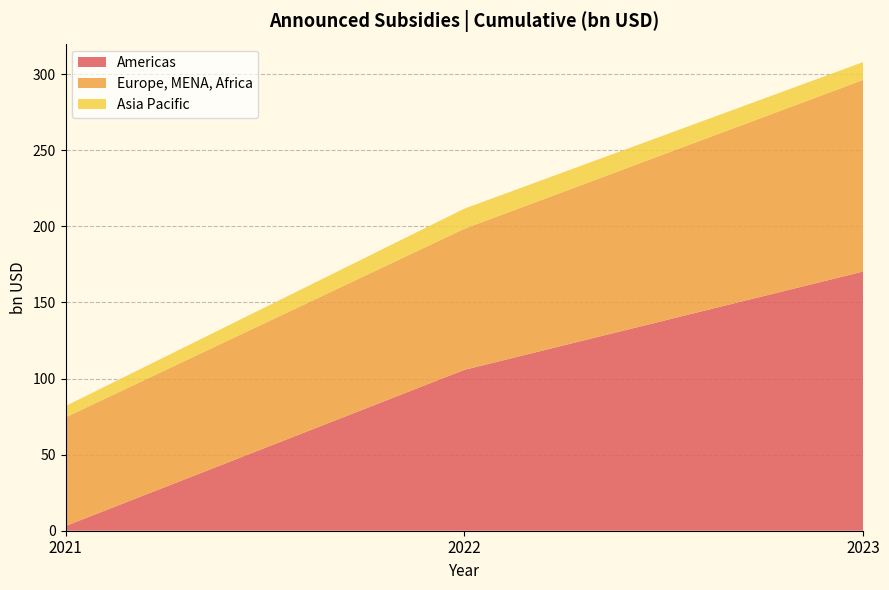

What is the value of the Europe, MENA, Africa point at the 2nd from the left?

92.7